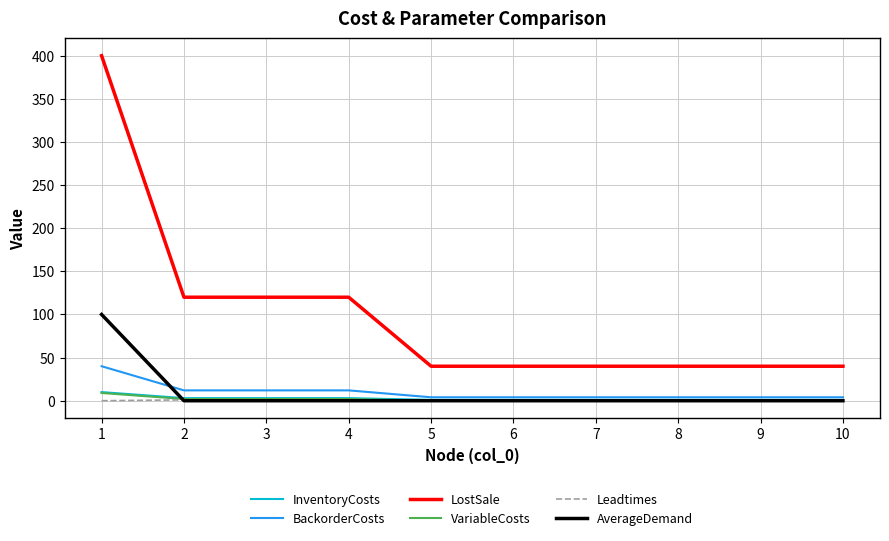

True or false: LostSale has a value of 40 at 9.

True